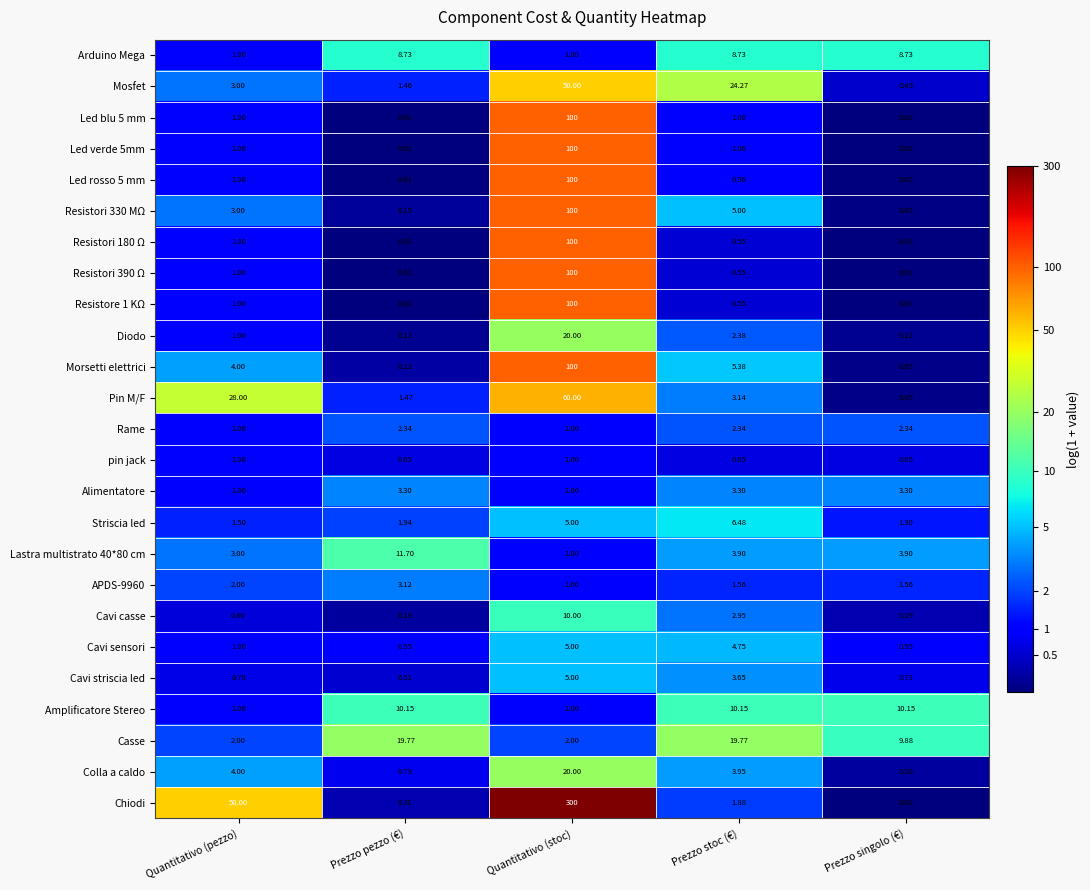

Which series has the largest total across all categories?

Chiodi